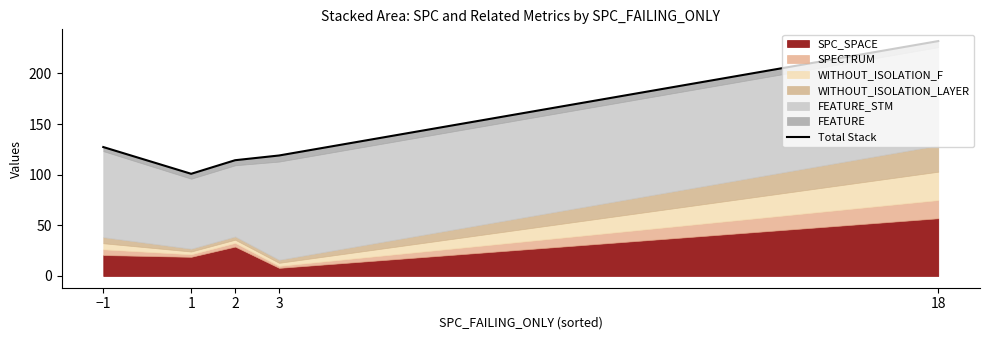

List the labels in order of value, largest first.

18, −1, 3, 2, 1